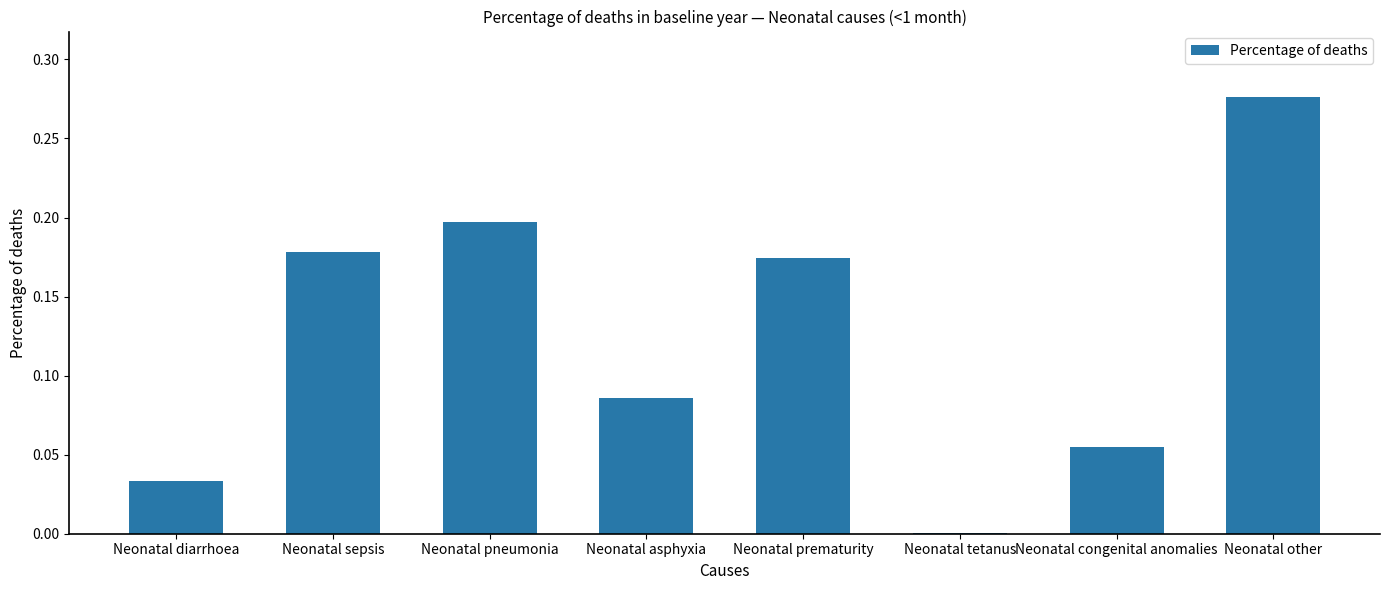

Is it true that the value at Neonatal asphyxia is 0.2?

False